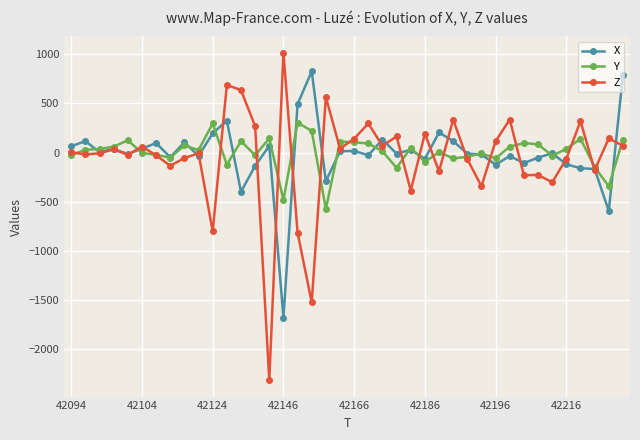

What is the value of the Z point at the 30th from the left?

-344